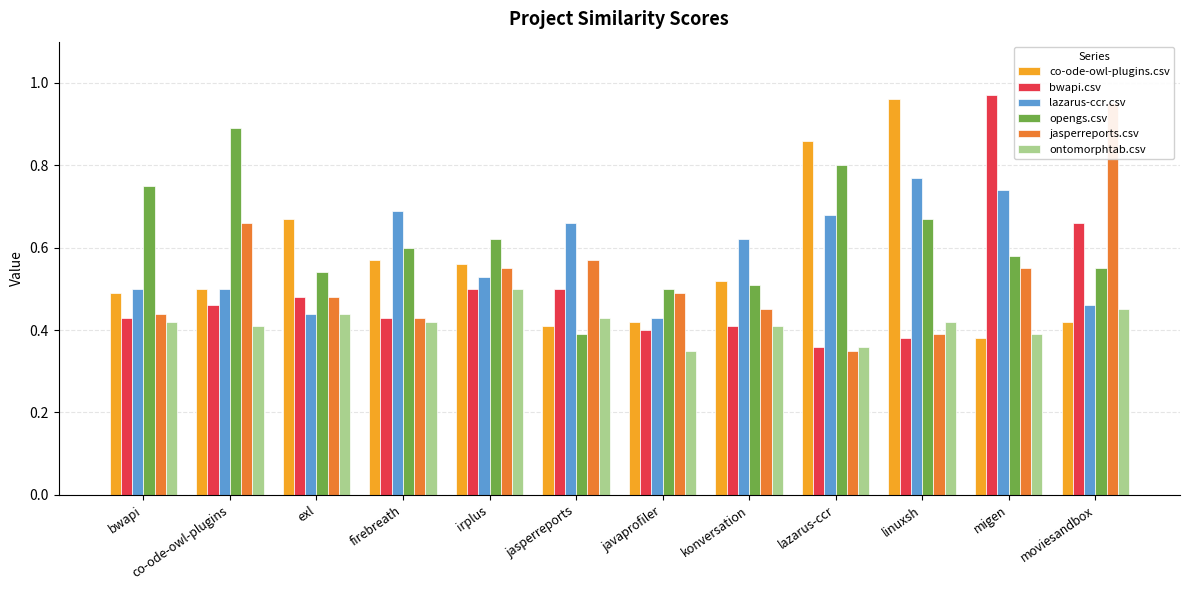

What value does the lazarus-ccr.csv series have at firebreath?

0.7